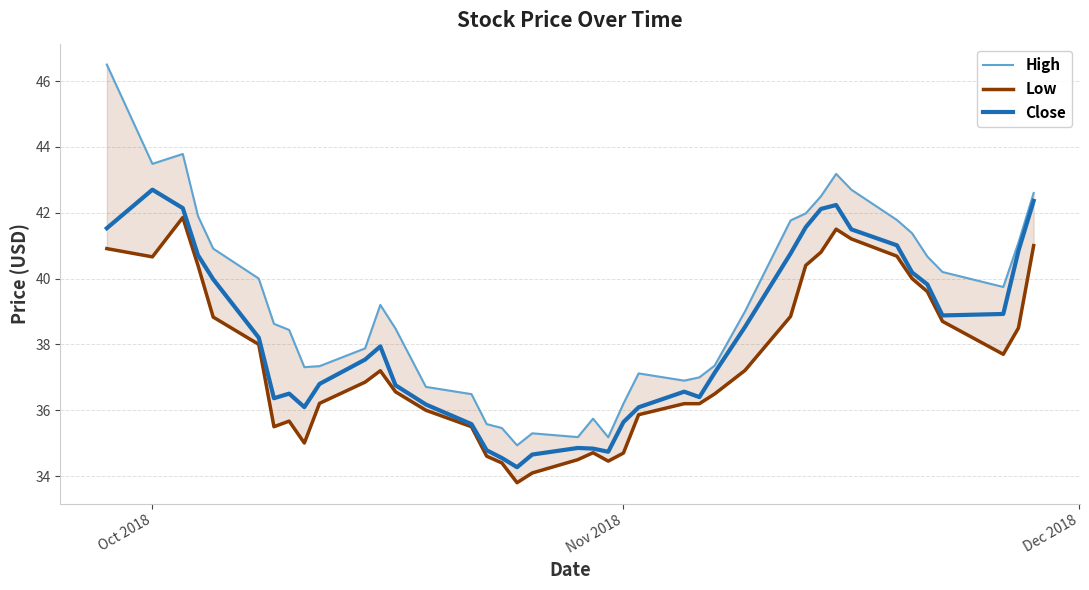

The Close series shows 18.1 at 18. True or false?

False